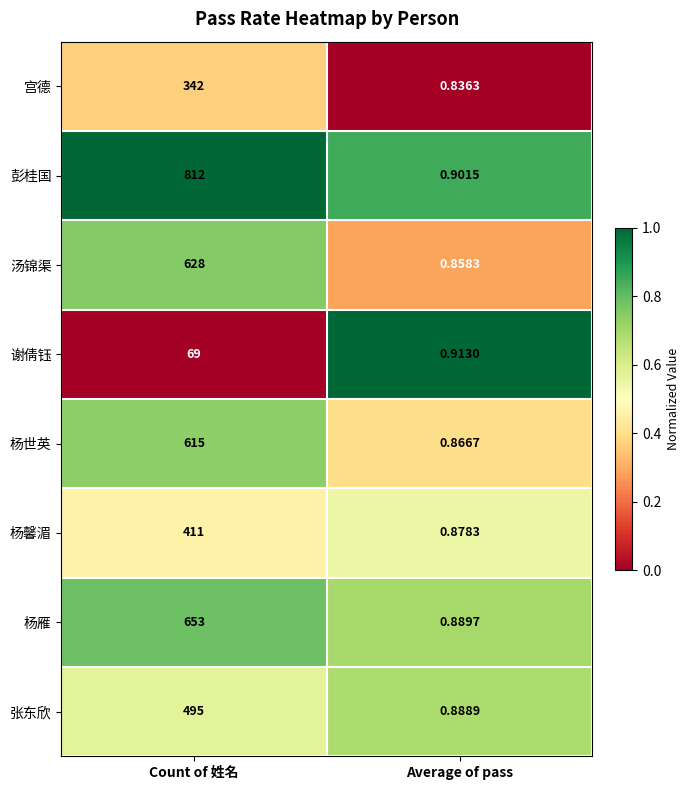

How many categories are shown in the chart?

2